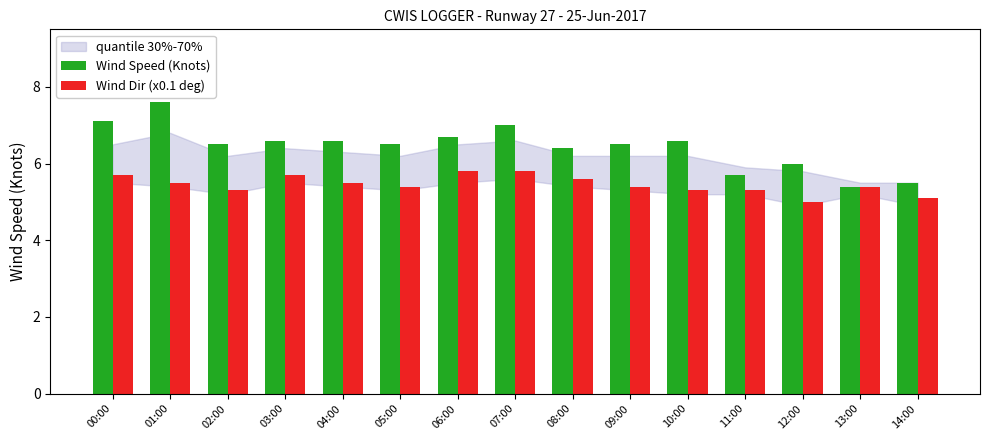

What is the average value of the Wind Dir (x0.1 deg) series?

5.5